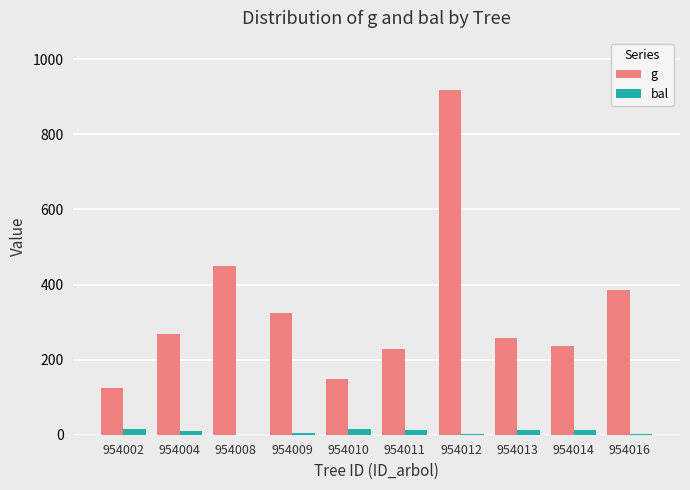

At which label is g closest to 522?

954008